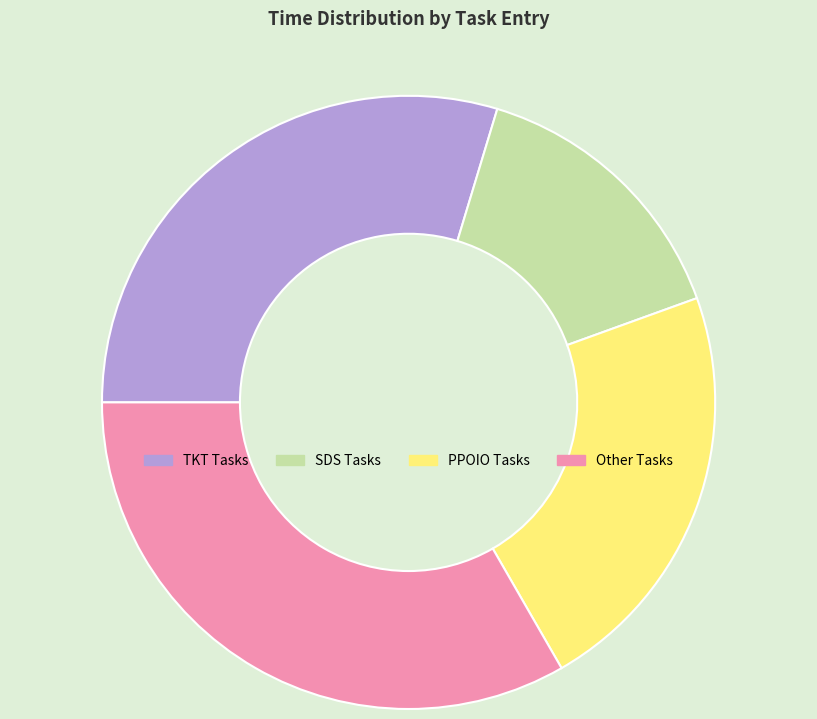

The TKT Tasks slice represents 39% of the pie. True or false?

False